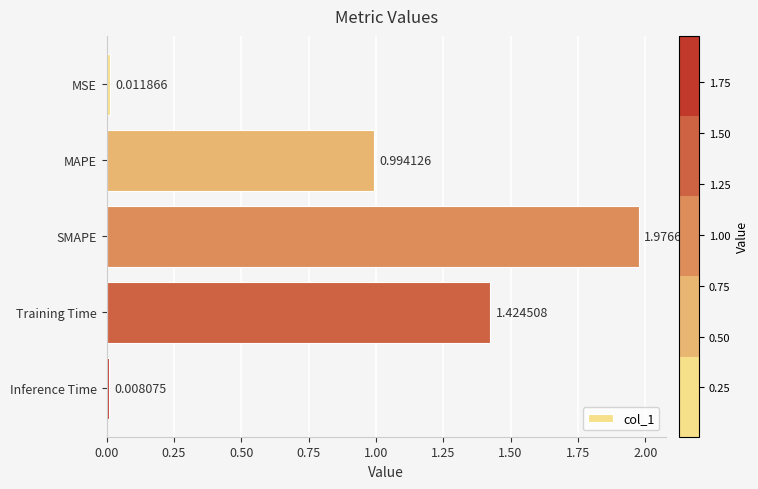

What is the label of the 1st bar from the top?

MSE